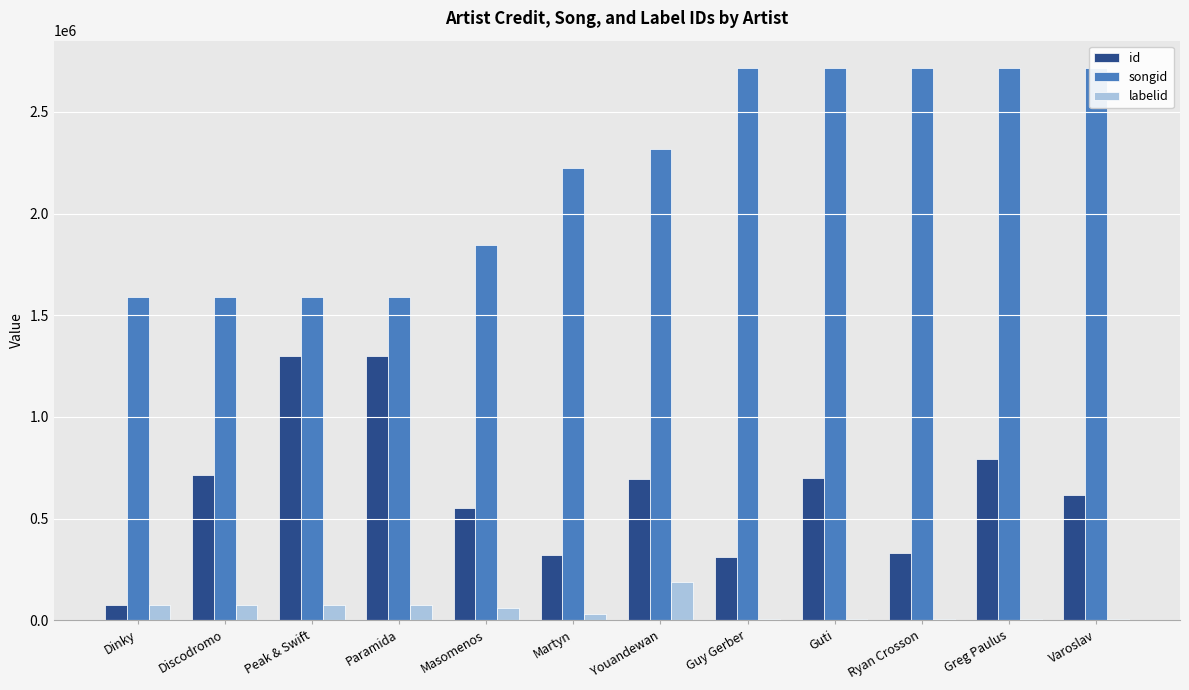

At which label is labelid closest to 97034?

Dinky